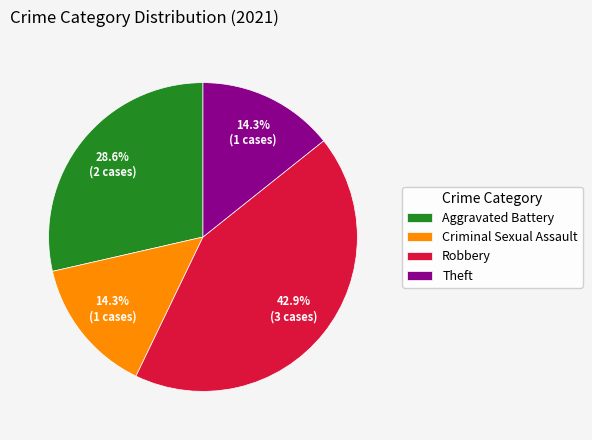

What percentage is NOT represented by Theft?

85.7%